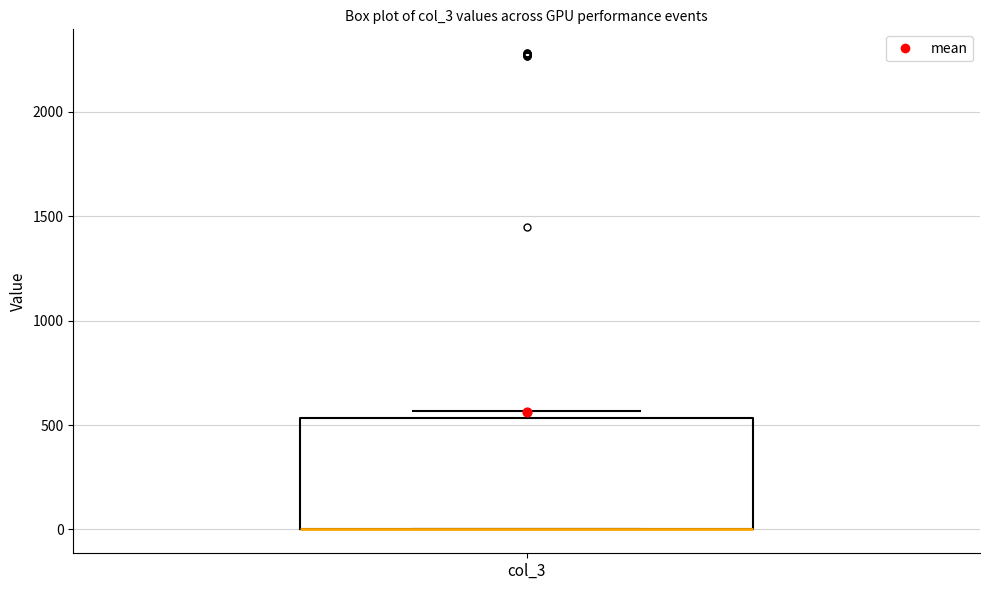

Transcribe this box plot: give where the median line is, the range the box spans, and where the two whiskers end, as read against the y-axis. The values are not printed on the chart, so give them approximately, as read against the axis.

median 0 (drawn on the box's lower edge), box 0 to 550, whiskers 0 to 550 (just above the box's upper edge)